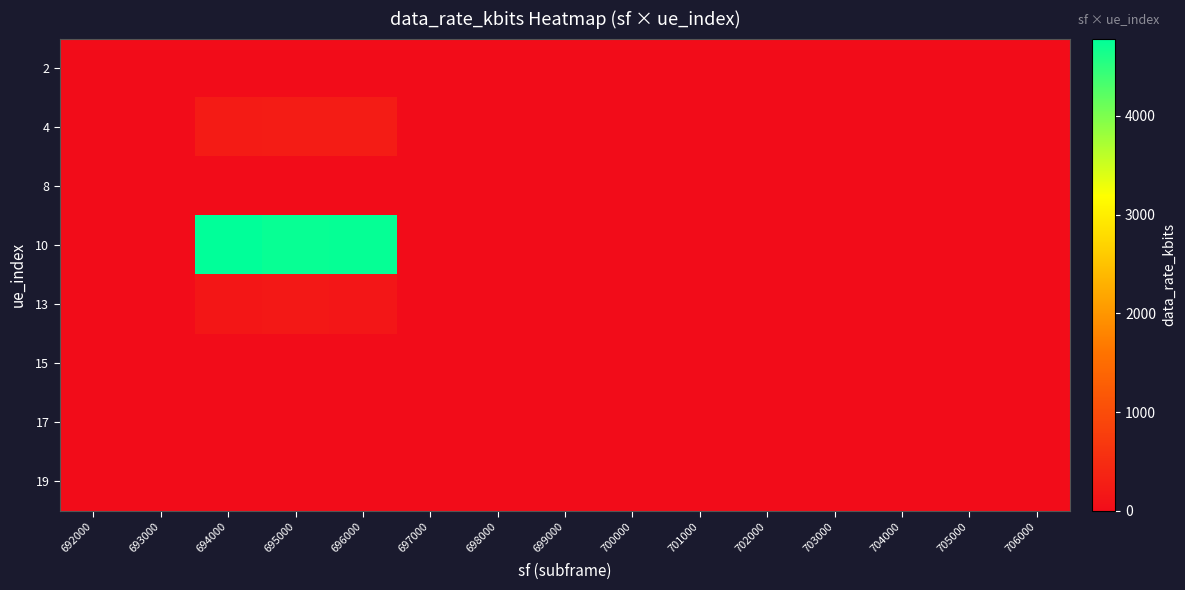

Which category has the highest value across all series?

694000